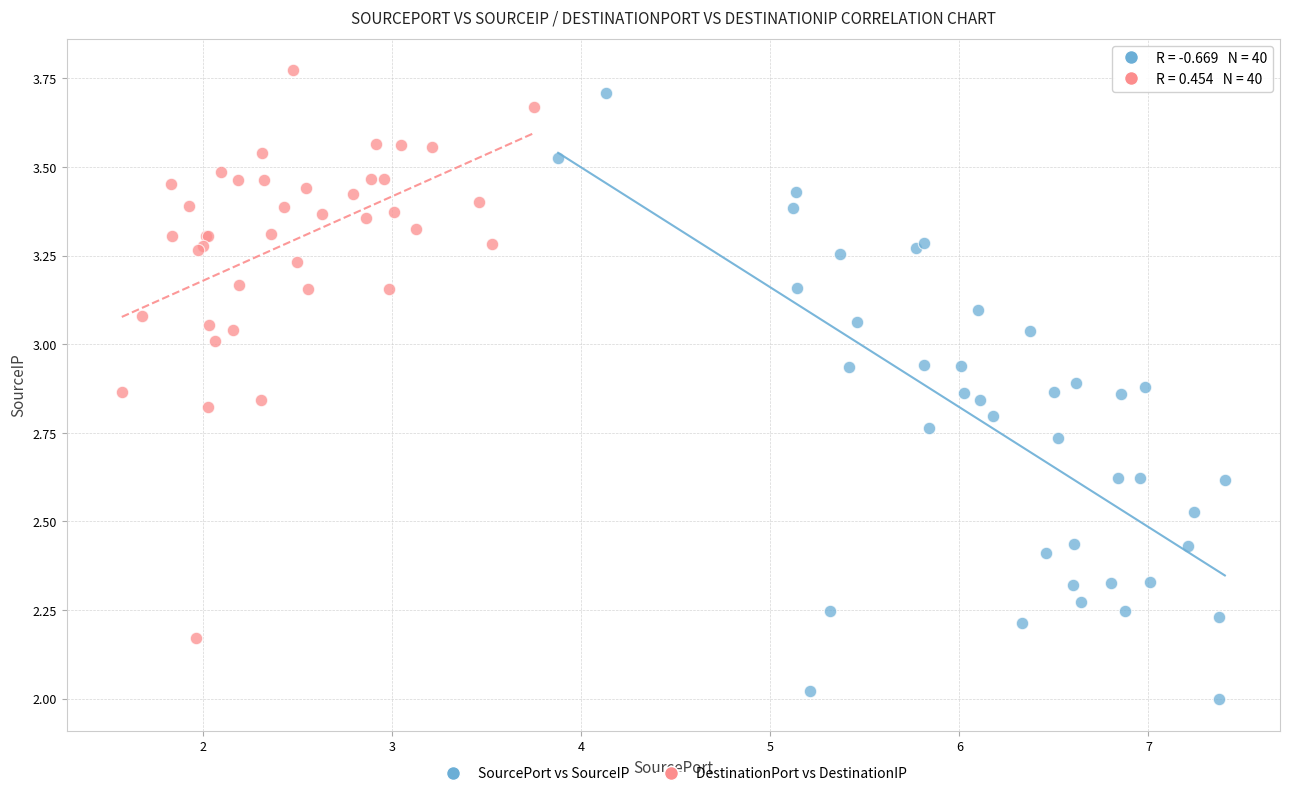

Which series has the widest spread of Y values?

SourcePort vs SourceIP